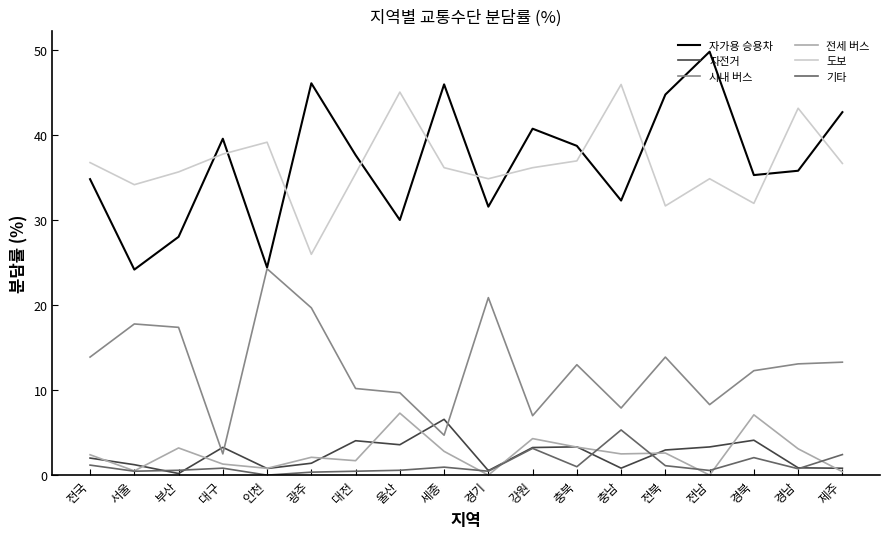

The value of 전세 버스 at 전북 is 2.6. True or false?

True